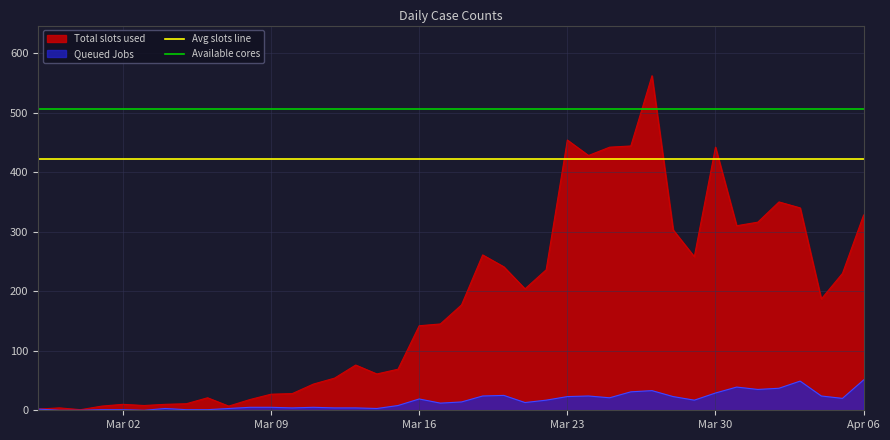

What is the average value of the Avg slots line series?

421.5